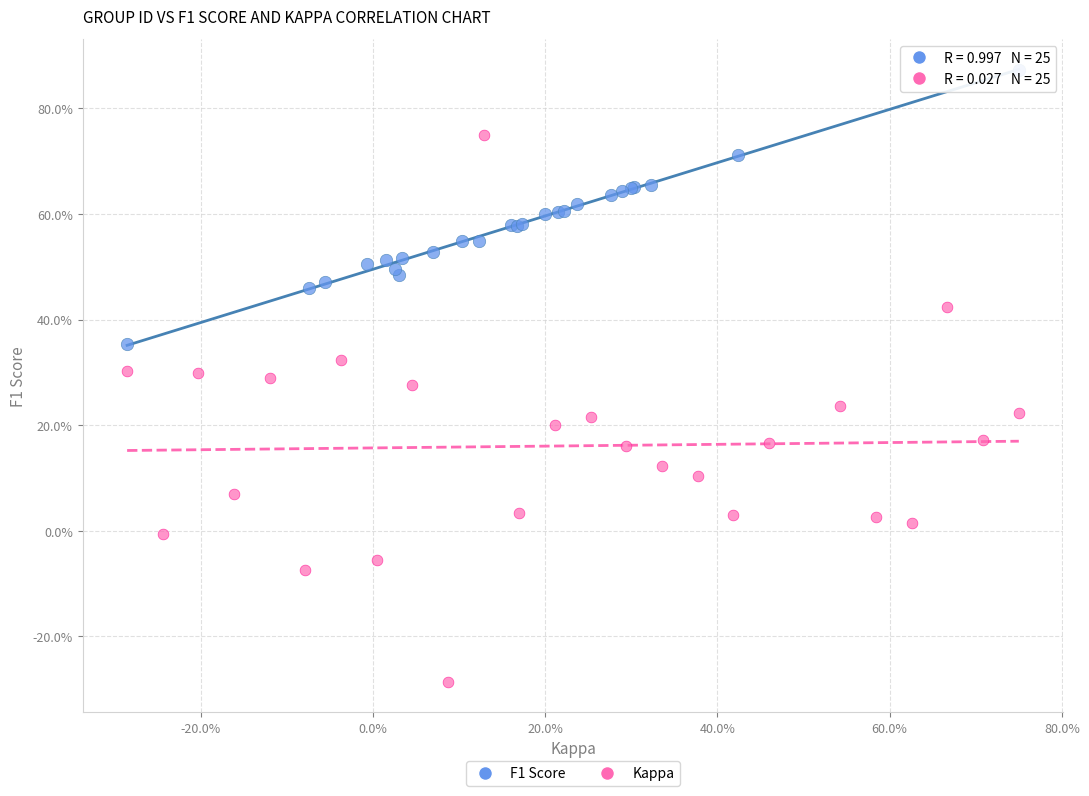

What are all the series names shown in the legend?

F1 Score, Kappa